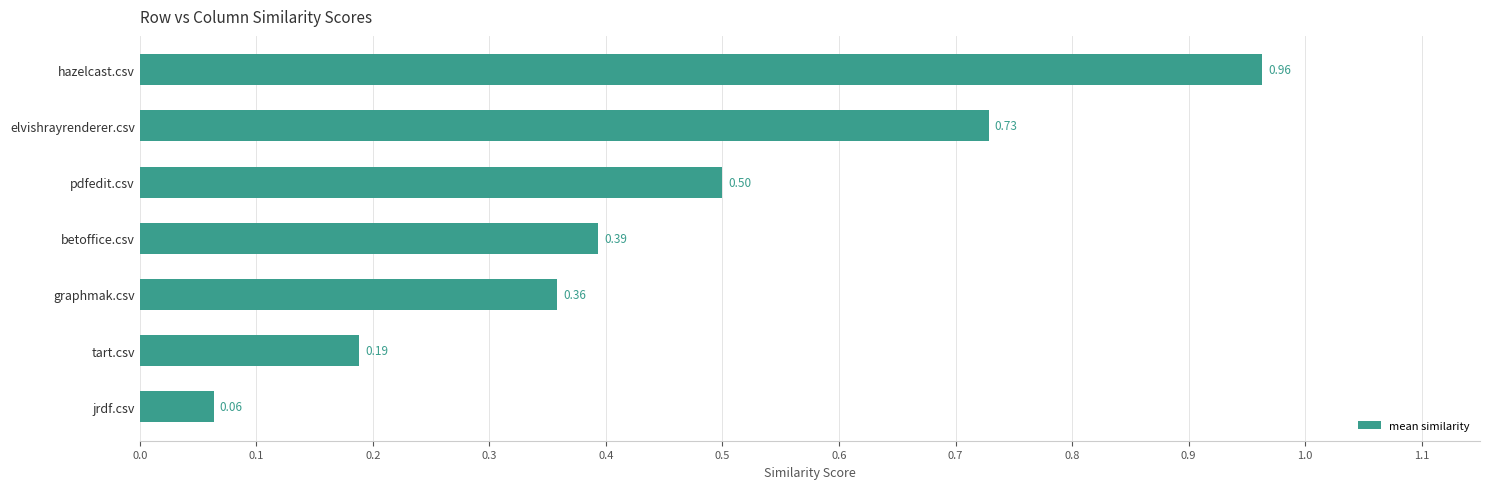

What is the difference between the maximum and minimum values?

0.9